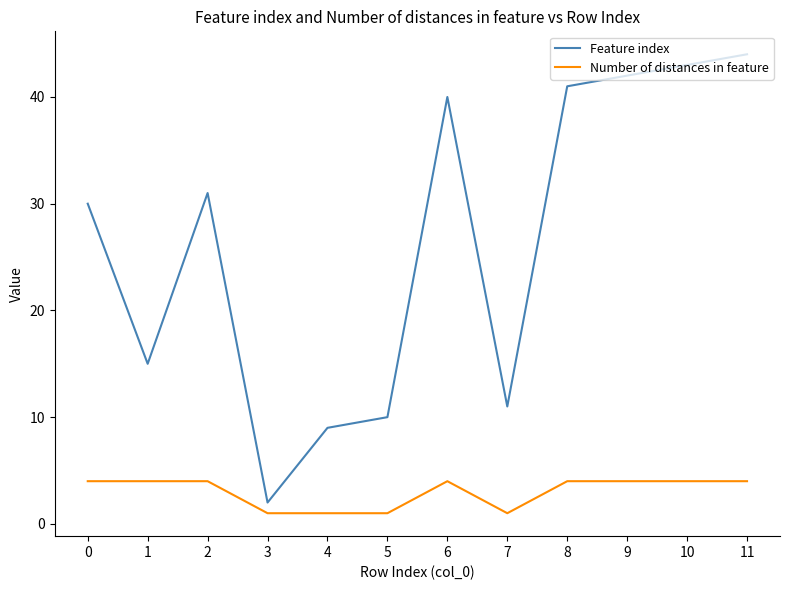

What is the highest value of the Number of distances in feature series?

4